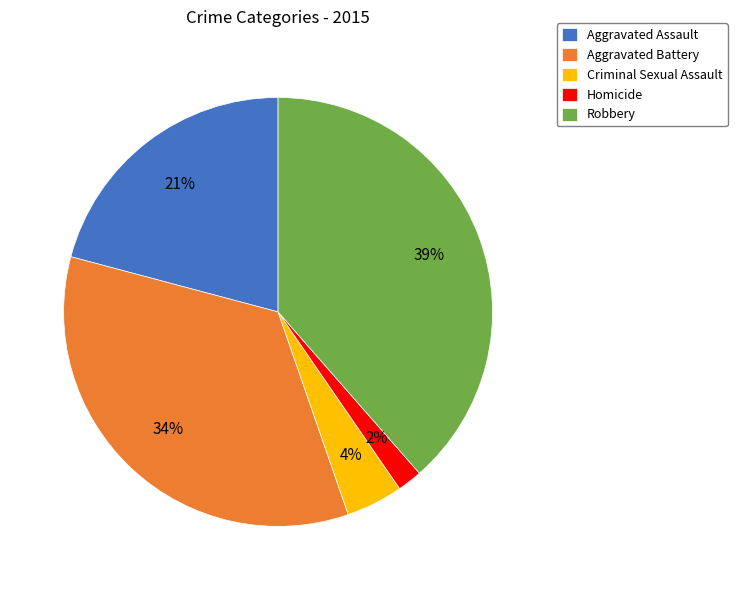

Do Criminal Sexual Assault and Aggravated Assault together represent more than half of the pie?

No